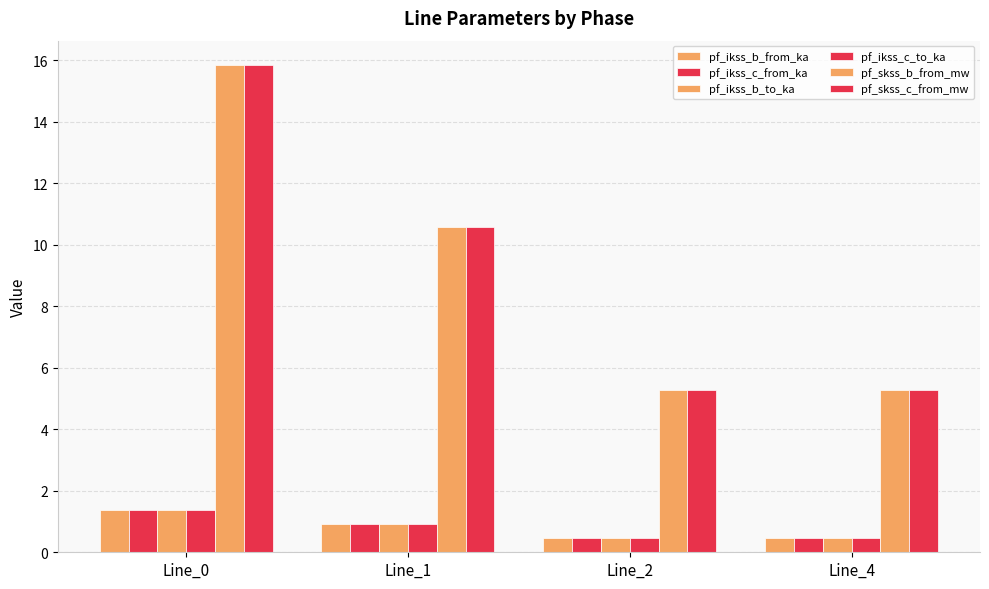

What is the value of the pf_skss_b_from_mw bar at the 2nd from the left?

10.6